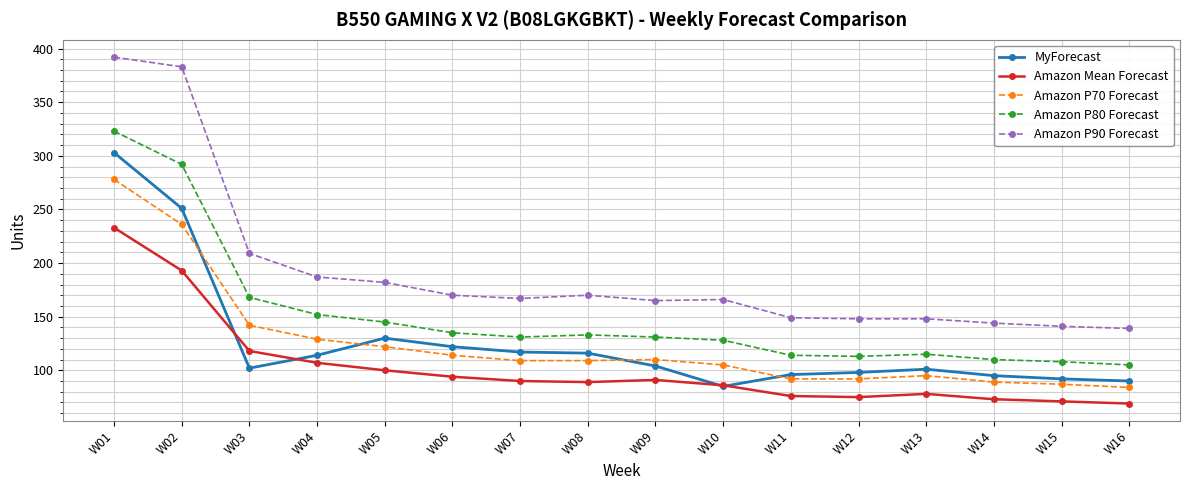

At which category is the sum across all series the highest?

W01